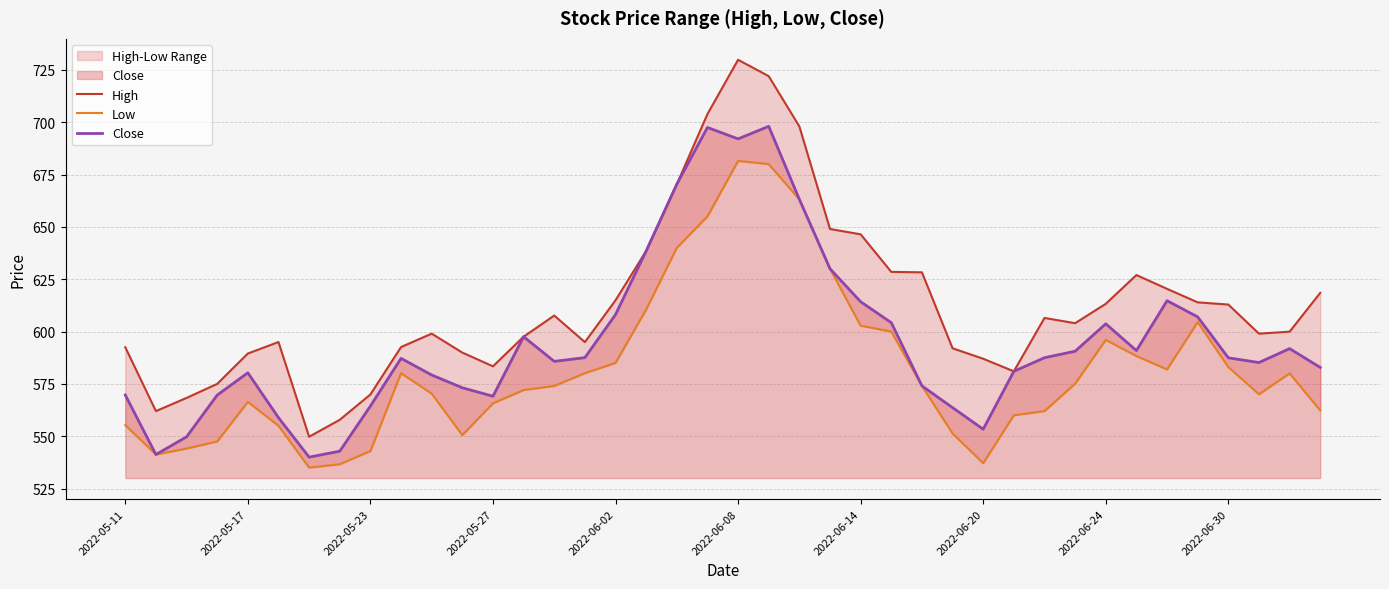

Which series has the widest spread of values?

High